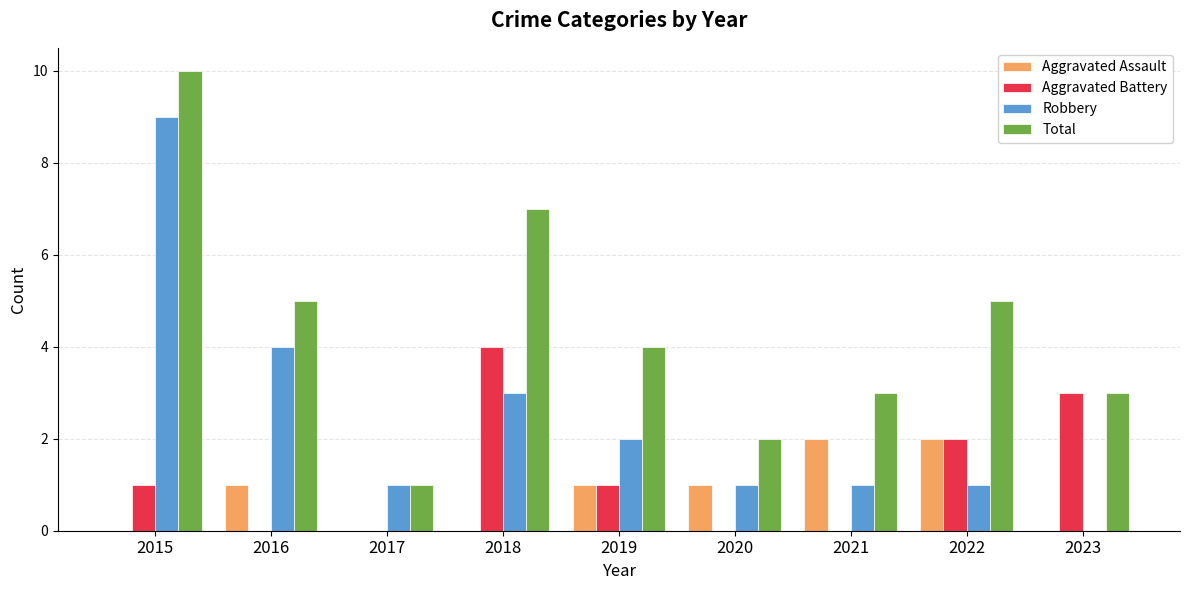

What is the sum of all Aggravated Battery values?

11